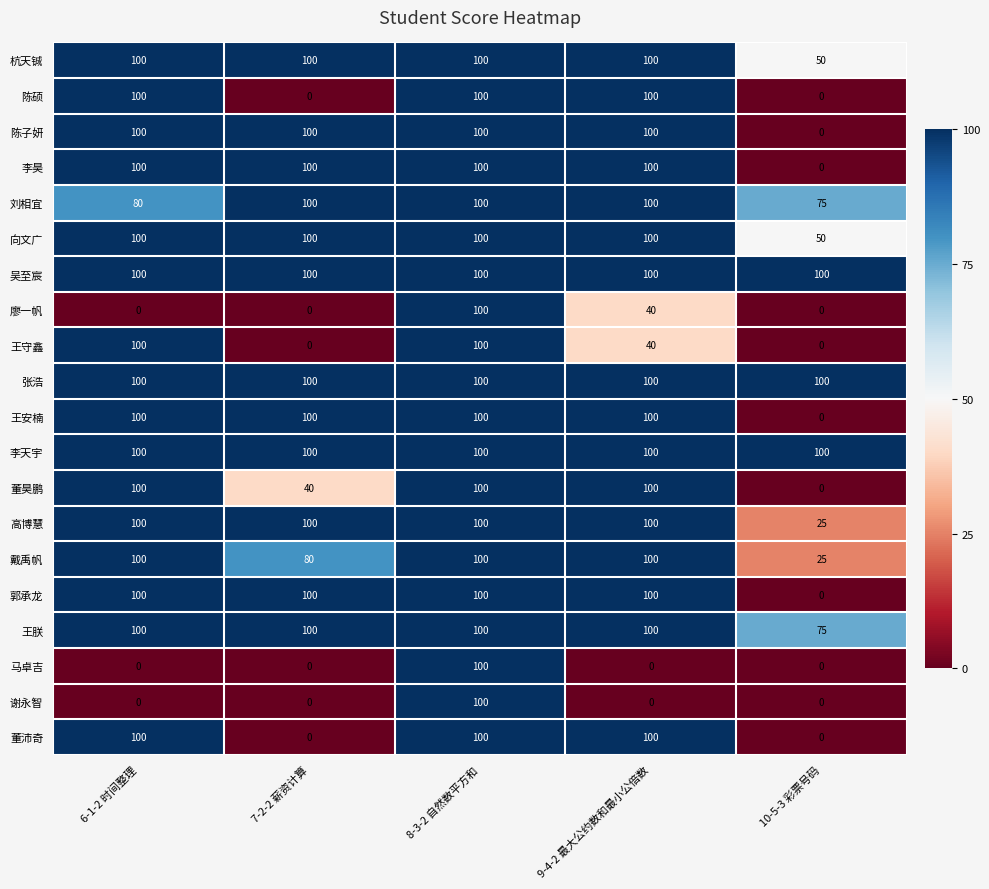

What is the spread (max minus min) of values at 7-2-2 薪资计算?

100